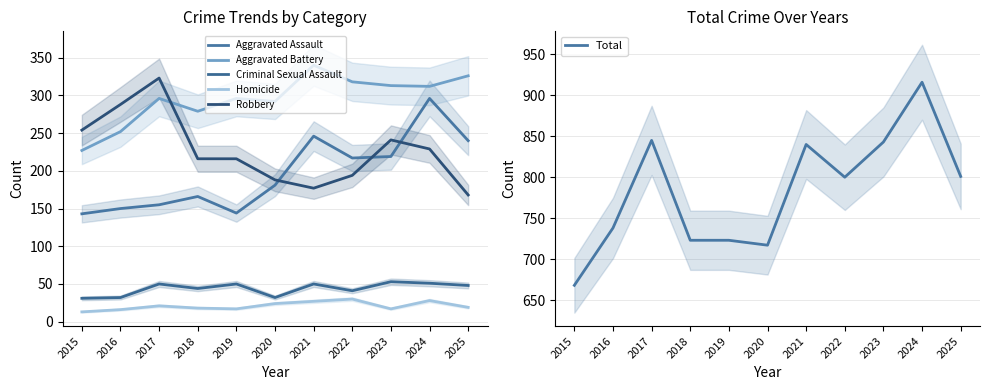

Rank the series at 2021 from highest to lowest value.

Total, Aggravated Battery, Aggravated Assault, Robbery, Criminal Sexual Assault, Homicide